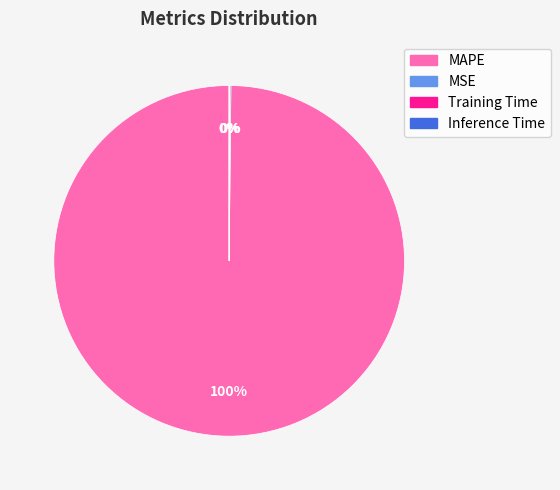

Which category accounts for the majority?

MAPE